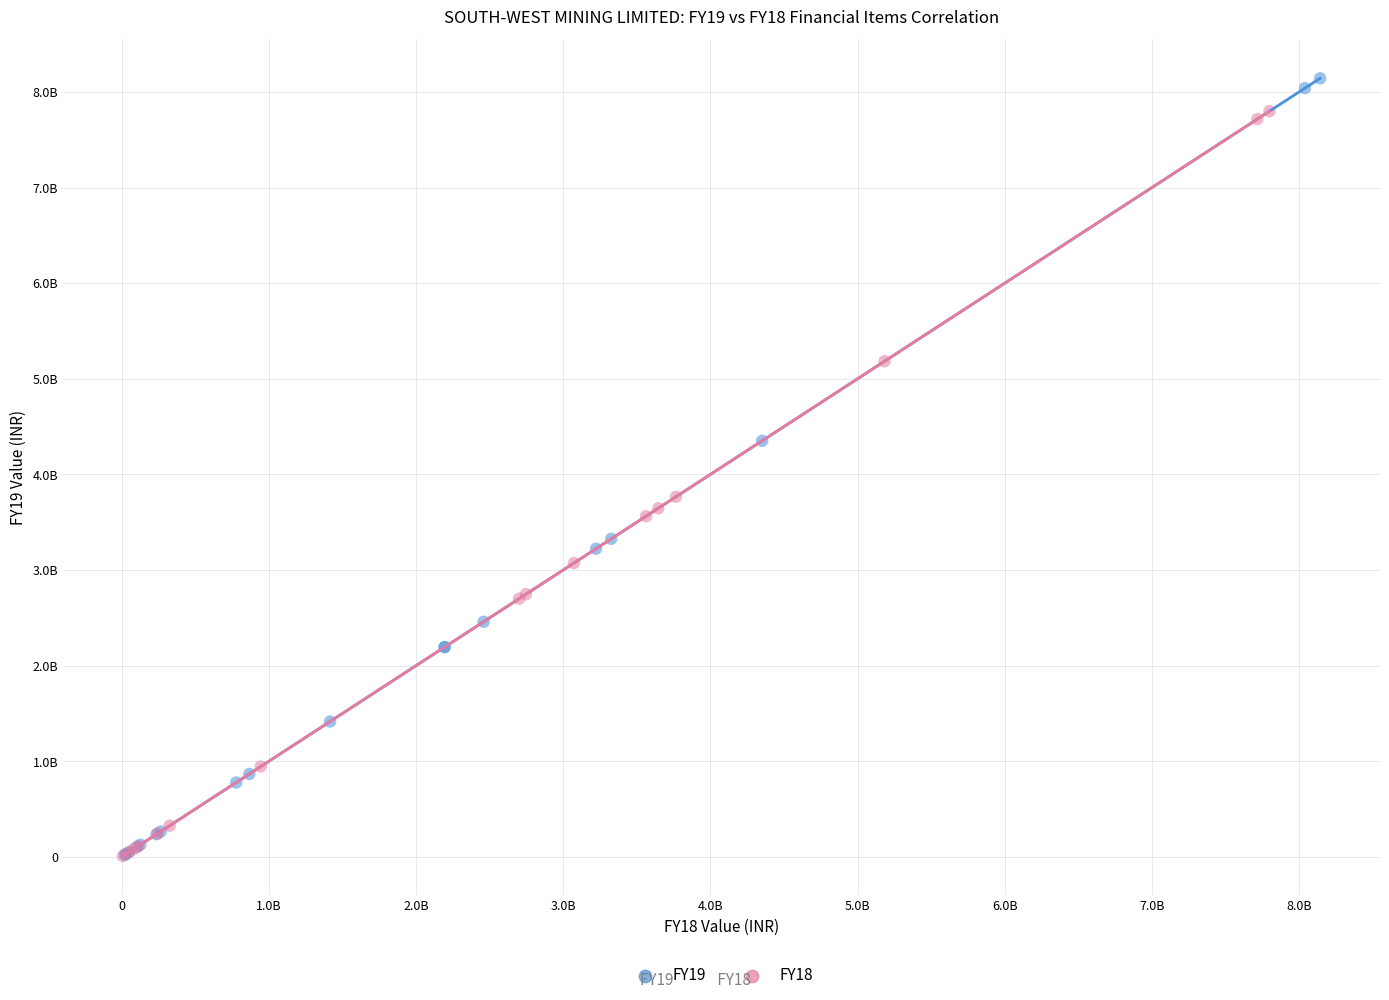

Which series reaches the maximum Y coordinate?

FY19